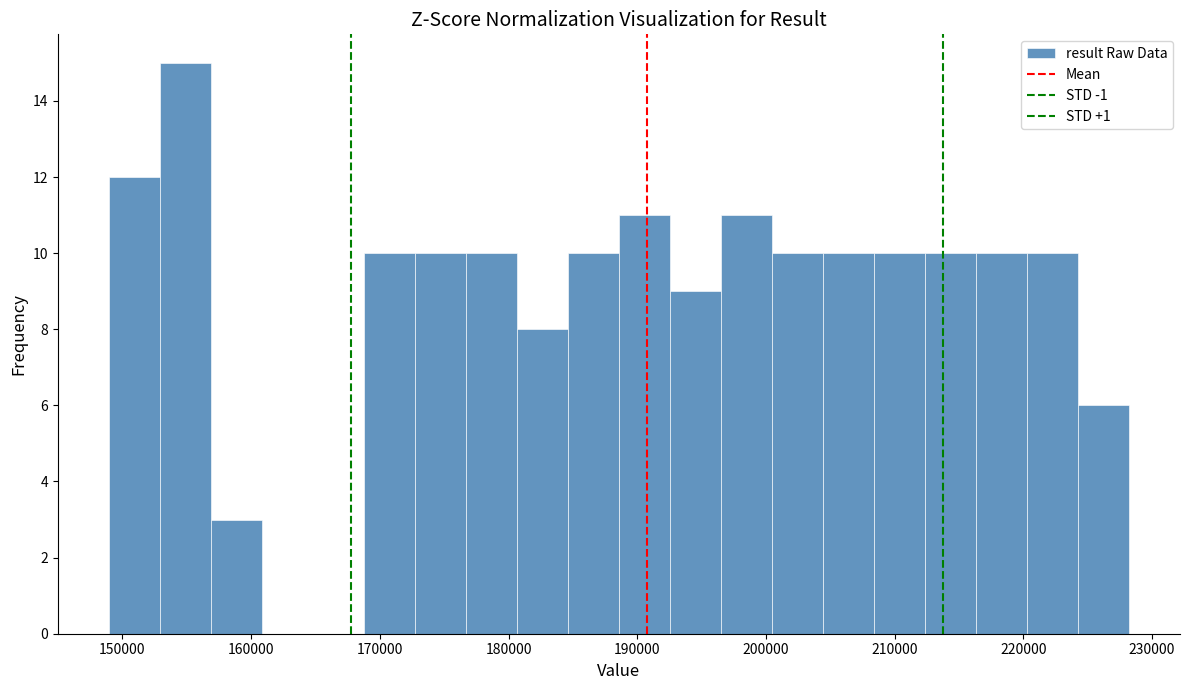

Read against the x-axis, roughly where is the centre of the tallest bar?

155000